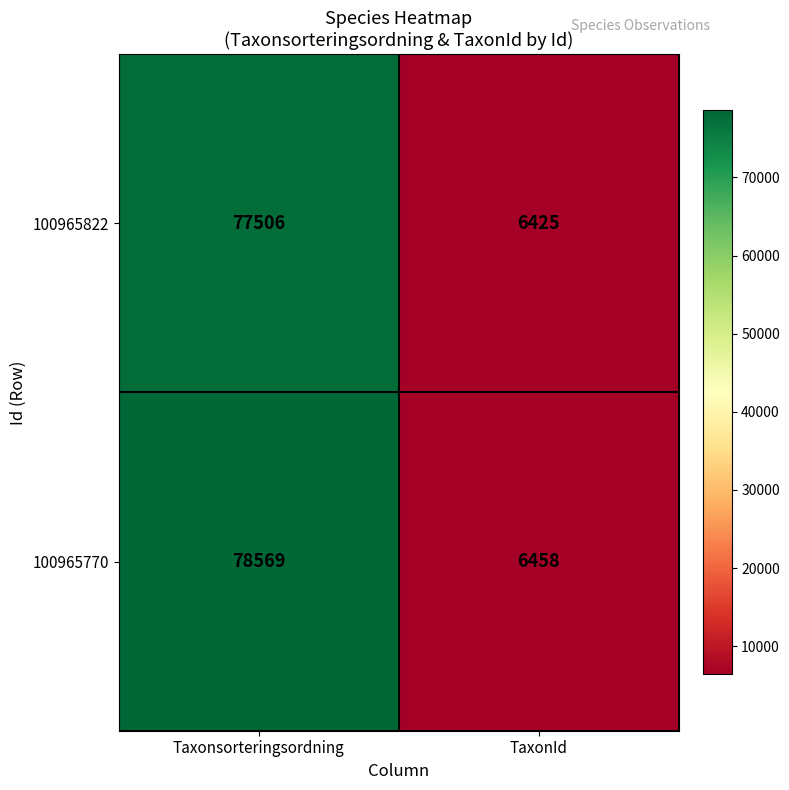

At which label is 100965770 closest to 42513?

TaxonId